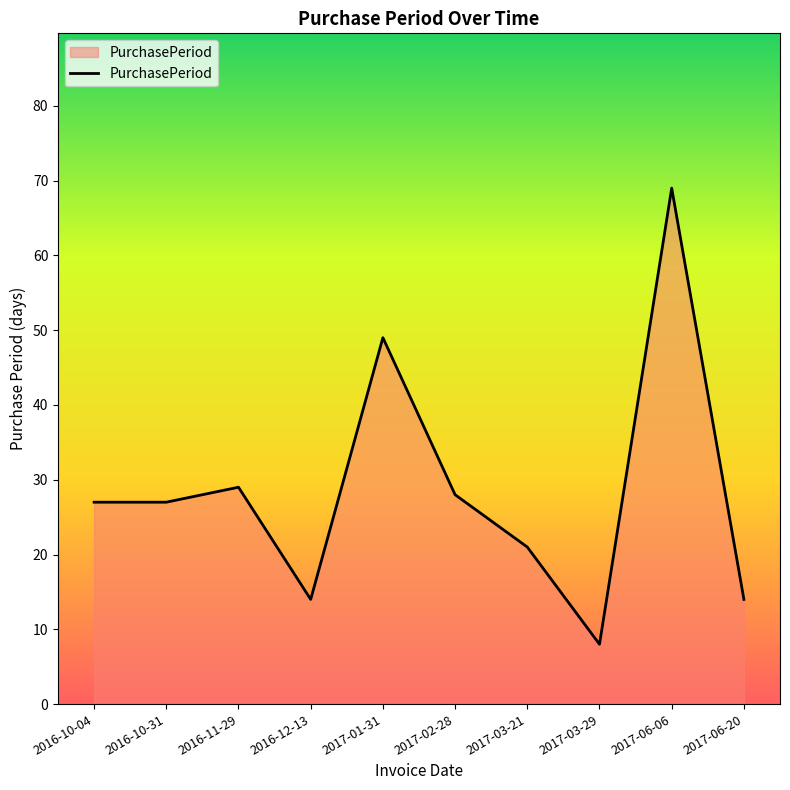

Approximately how many times larger is the value at 2016-11-29 compared to 2016-10-04?

1.1